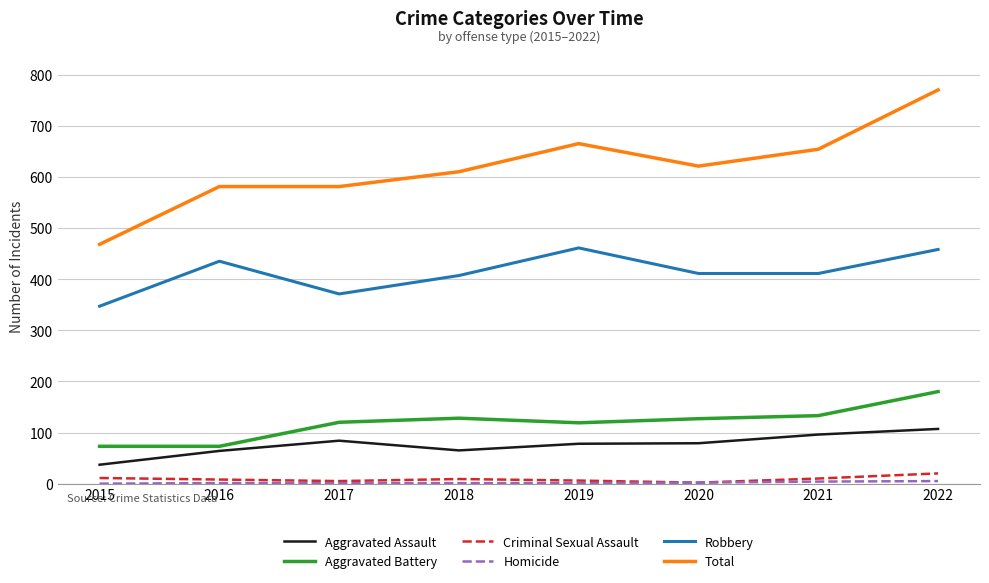

Is it true that Total equals 770 at 2022?

True